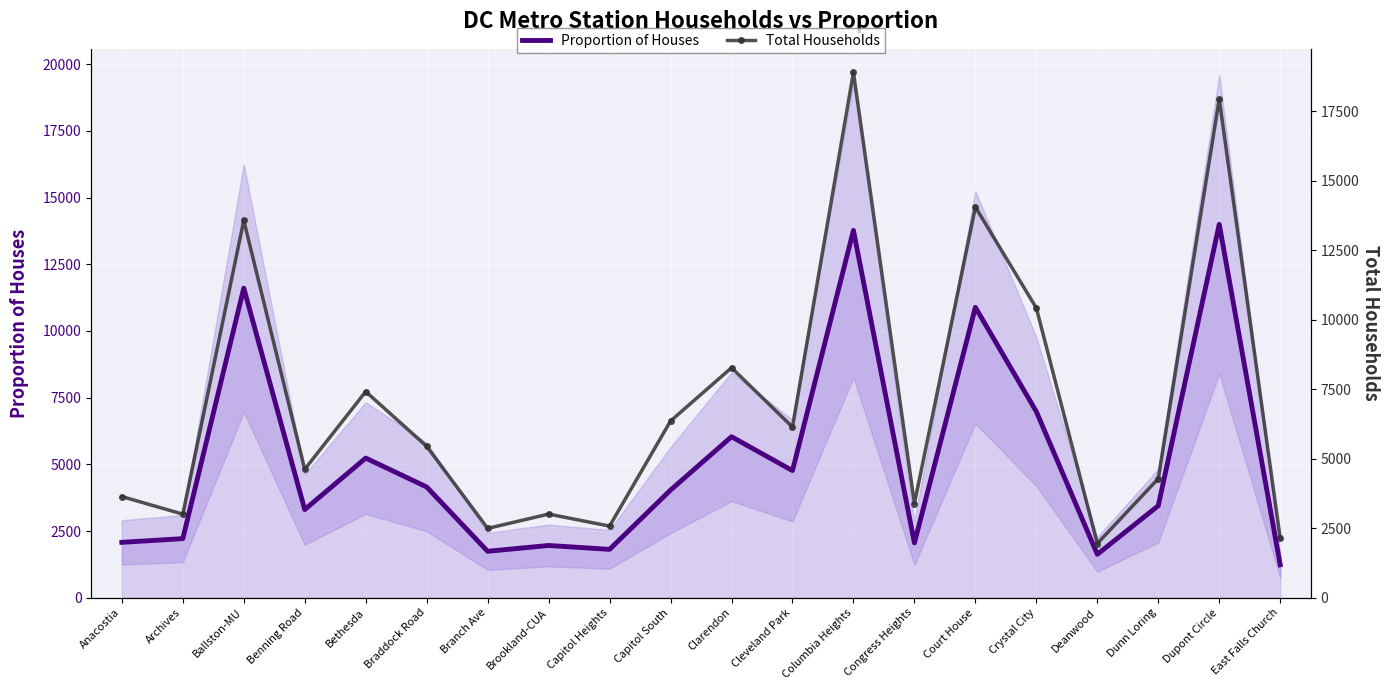

True or false: Proportion of Houses and Total Households cross at least once.

False